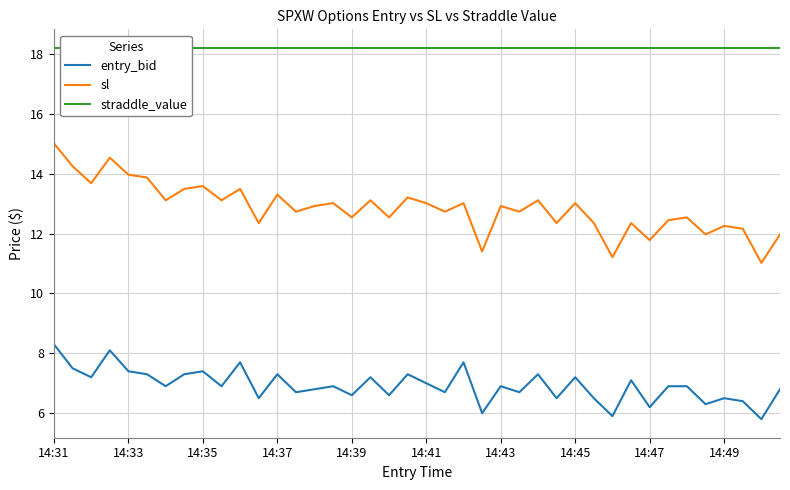

How many categories are shown in the chart?

40